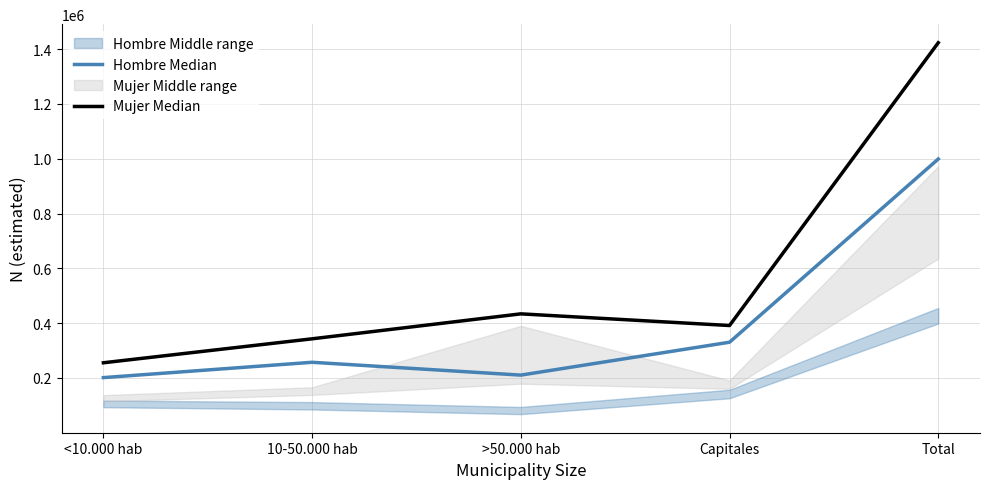

Which series has the widest spread of values?

Mujer Median